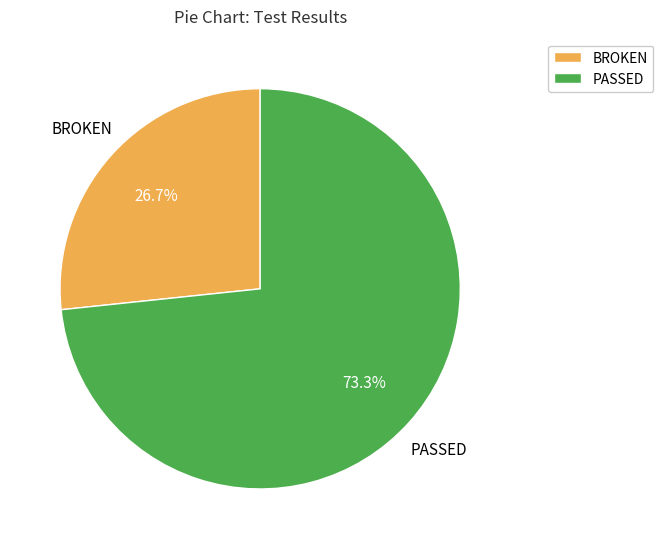

Does any single category account for the majority?

Yes